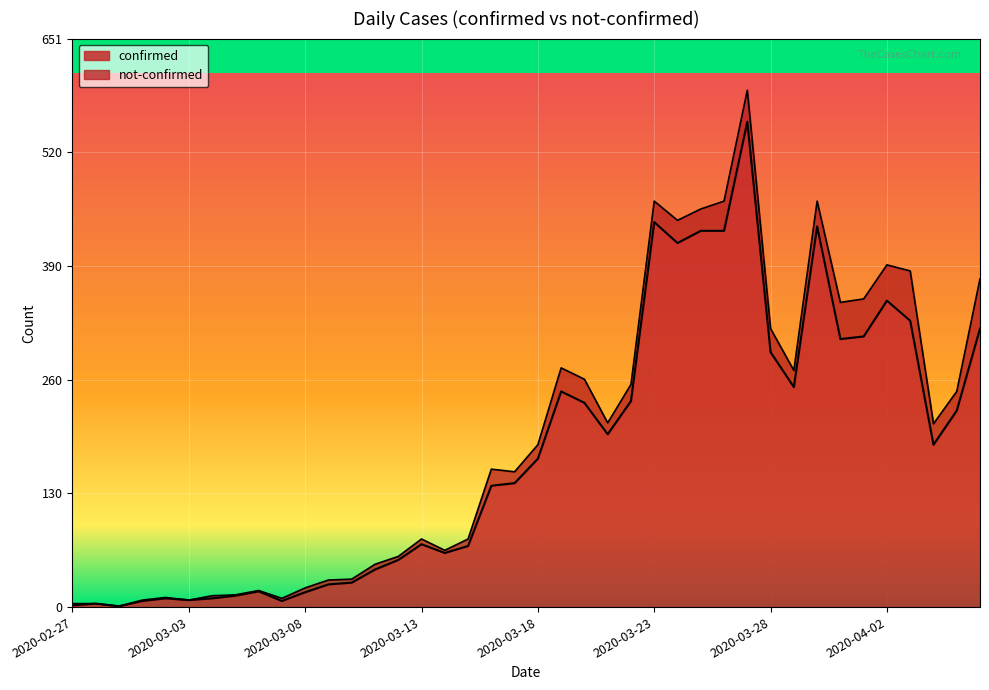

What is the smallest value displayed?

1